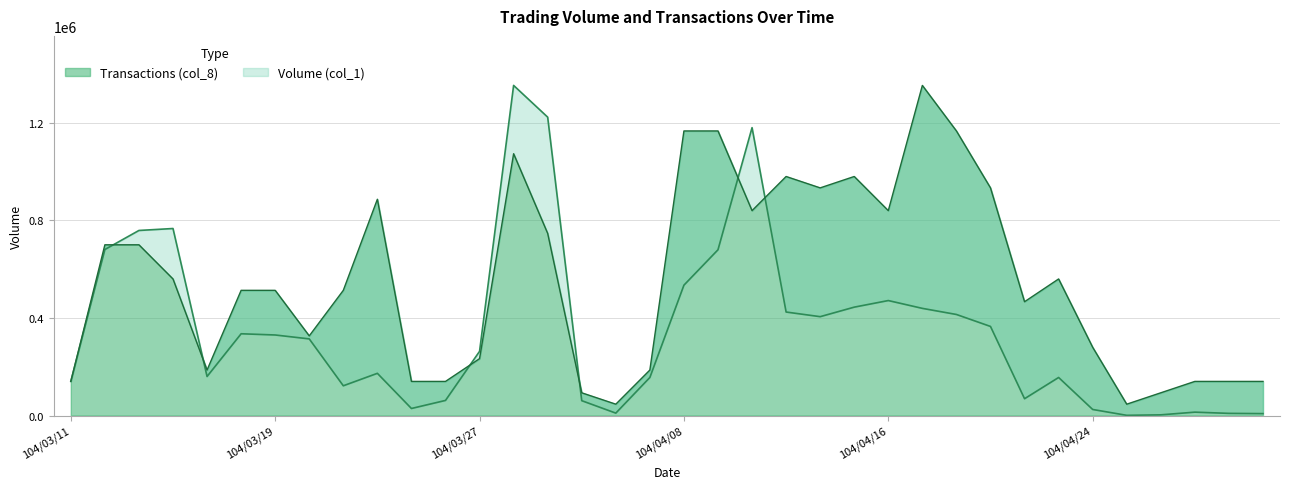

The value of Transactions (col_8) at 104/03/19 is 512827.6. True or false?

True